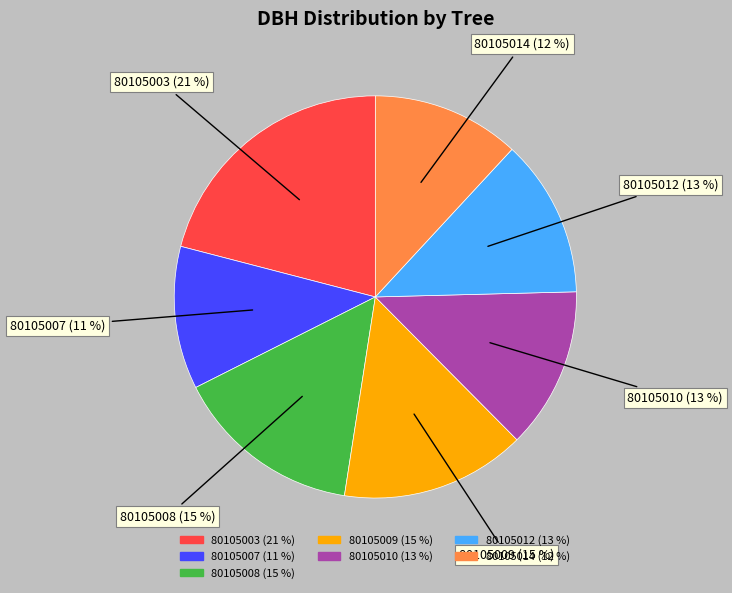

Is the sum of 80105010 and 80105003 greater than half?

No